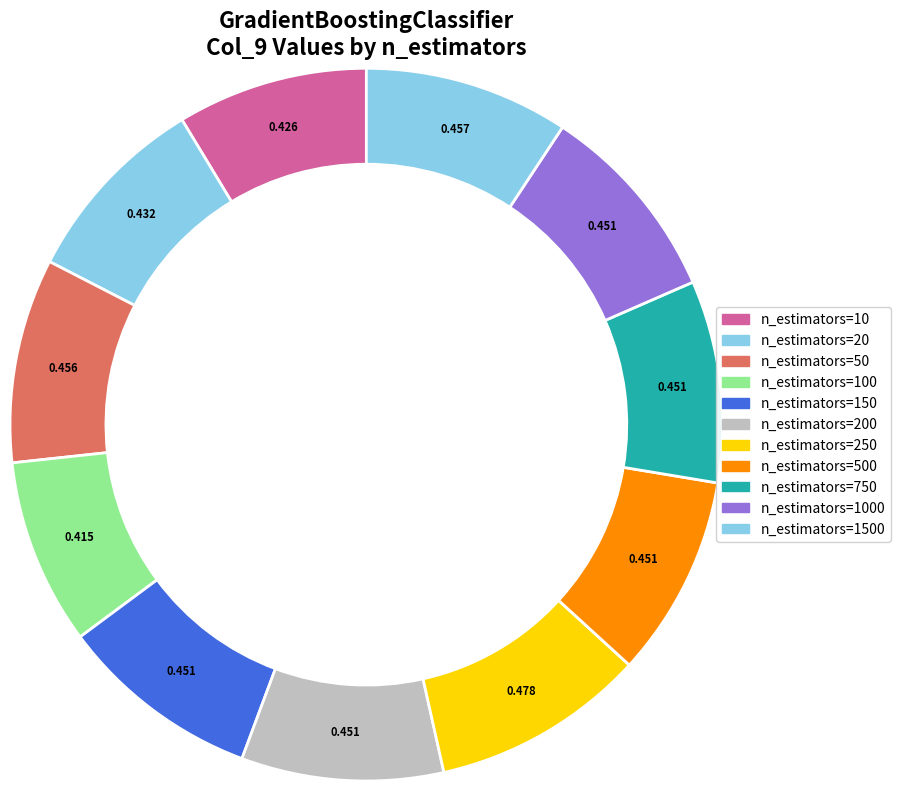

What is the smallest slice in the pie chart?

n_estimators=100